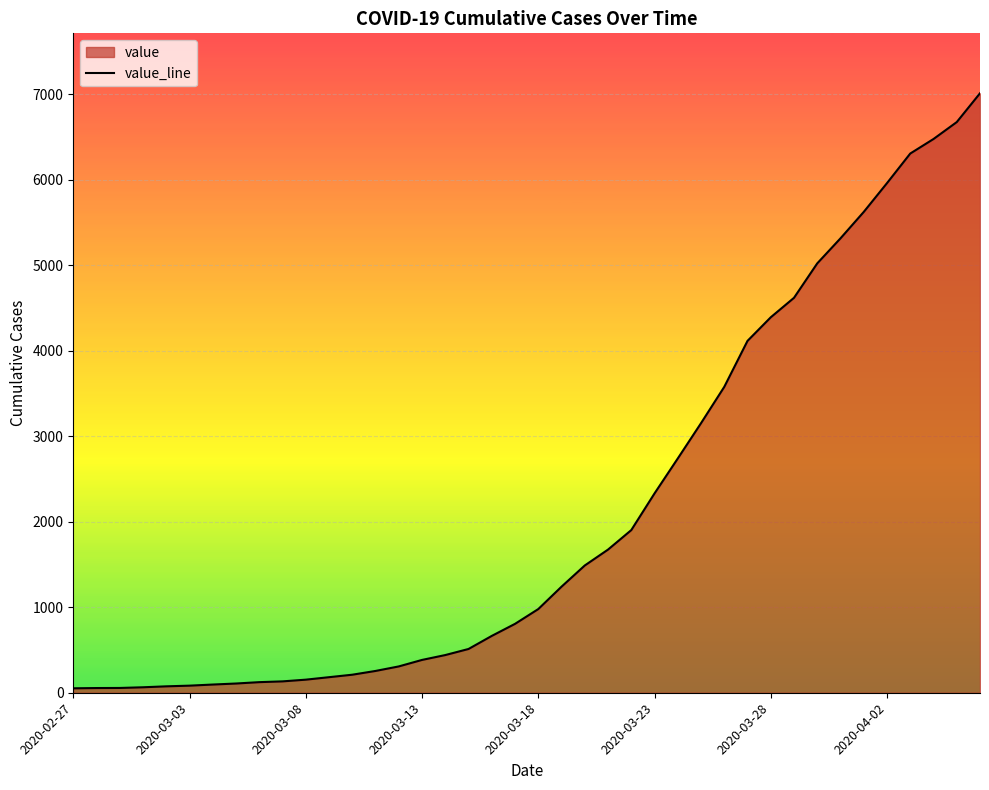

Where does the data first go above 979?

21